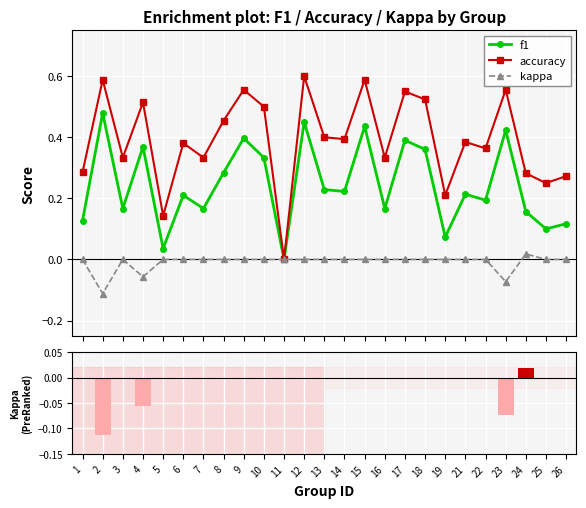

Is it true that f1 equals 0.2 at 12?

False